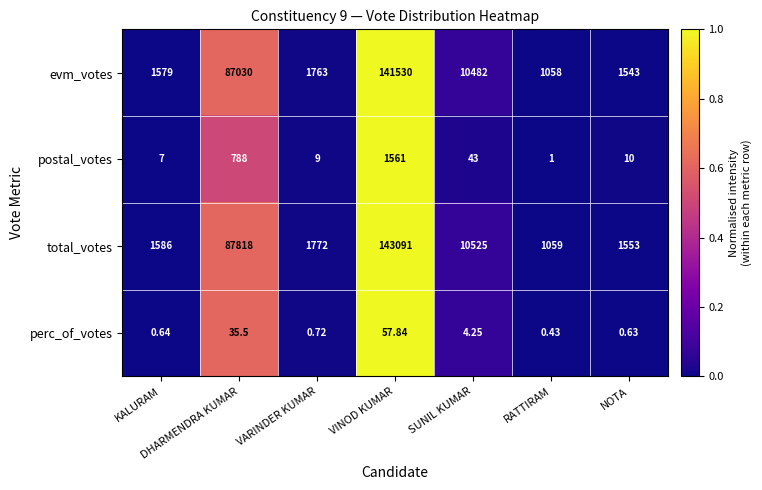

Which category has the lowest value across all series?

RATTIRAM